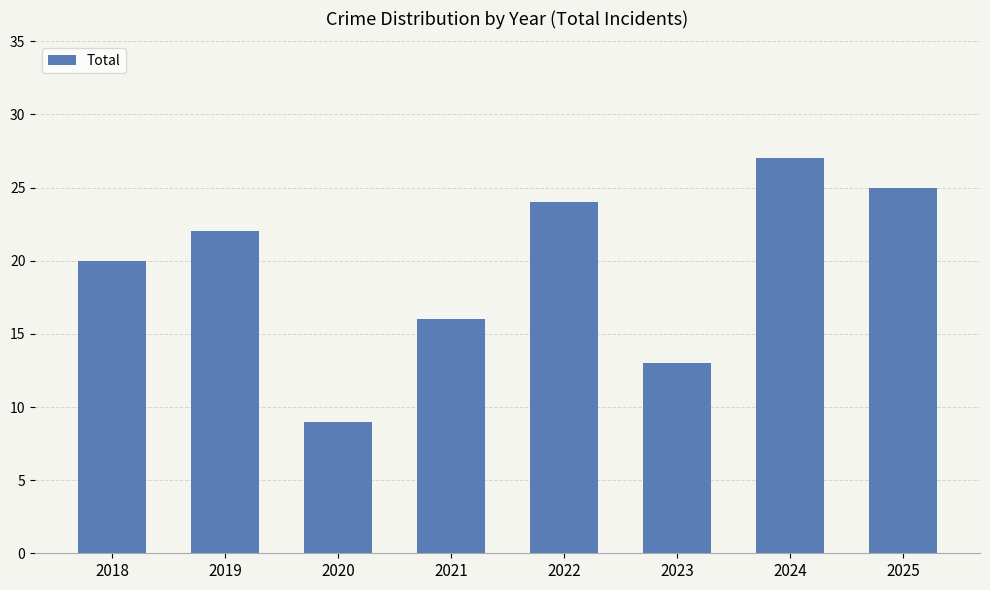

What is the change in value from 2018 to 2025?

+5